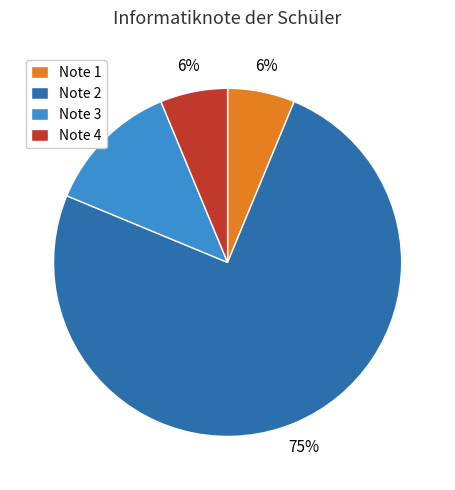

Between Note 1 and Note 3, which is larger?

Note 3